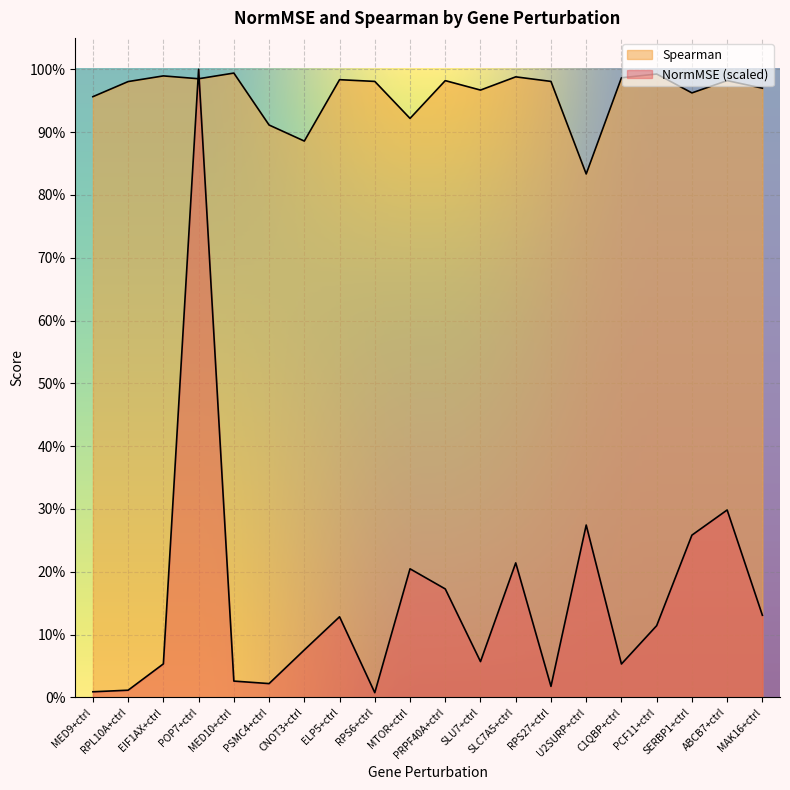

What are all the series names shown in the legend?

NormMSE, Spearman